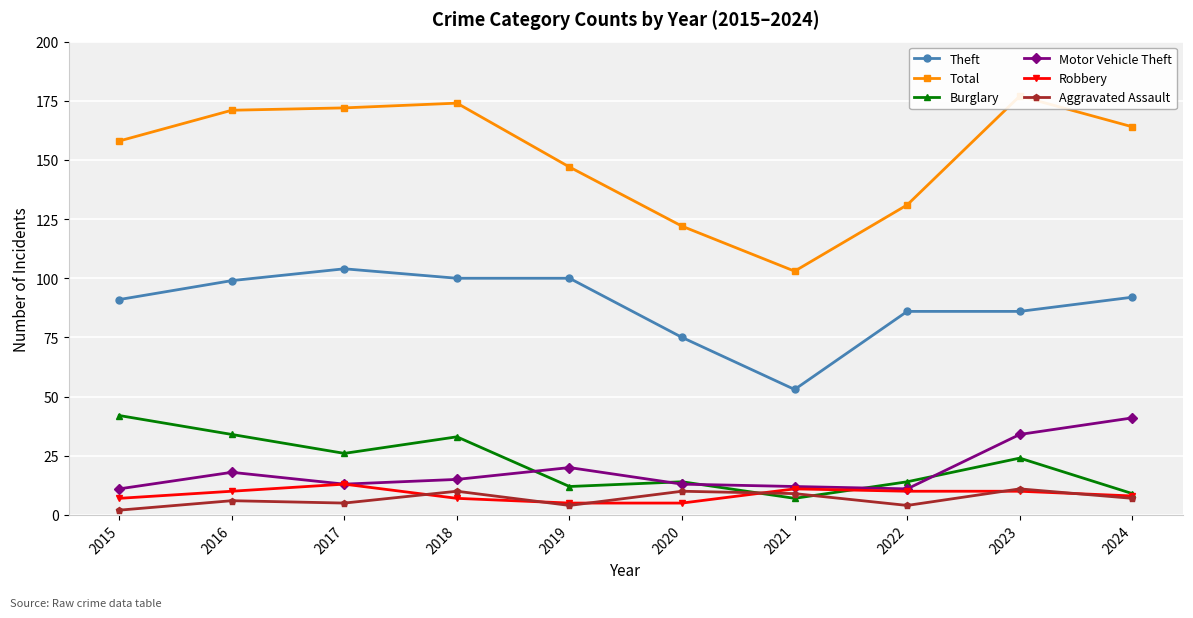

What is the sum of all Total values?

1519